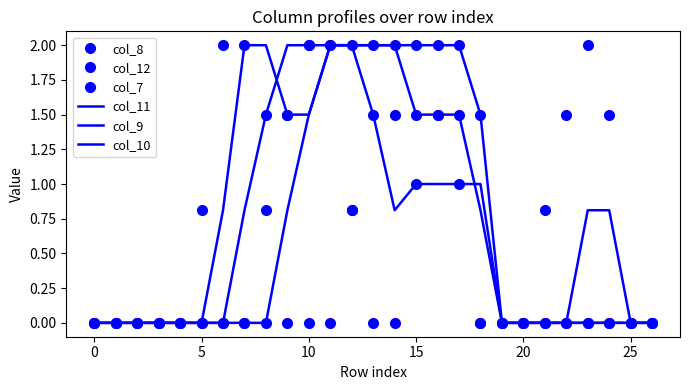

Count the number of categories in the chart.

27